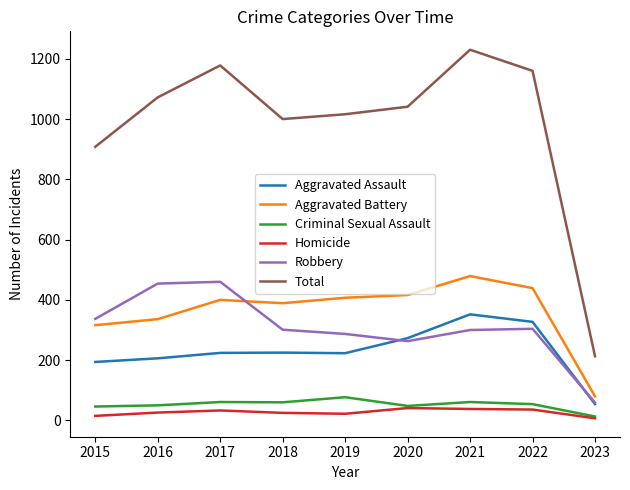

What are all the series names shown in the legend?

Aggravated Assault, Aggravated Battery, Criminal Sexual Assault, Homicide, Robbery, Total